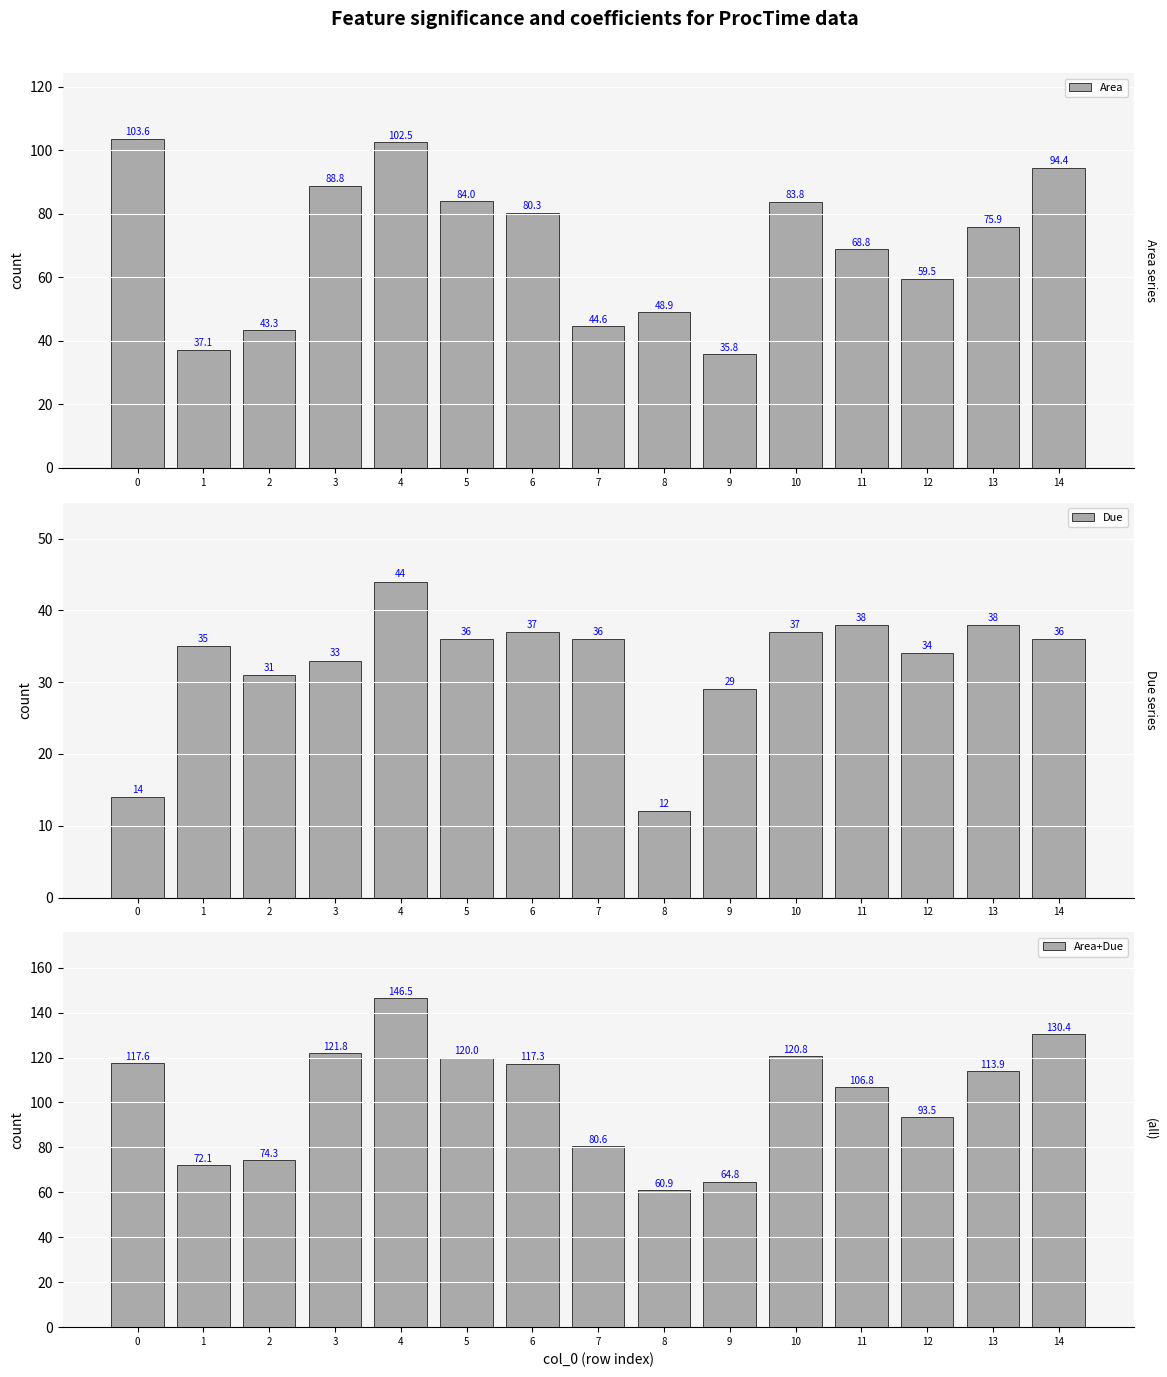

How many values in the Due series exceed 36?

5